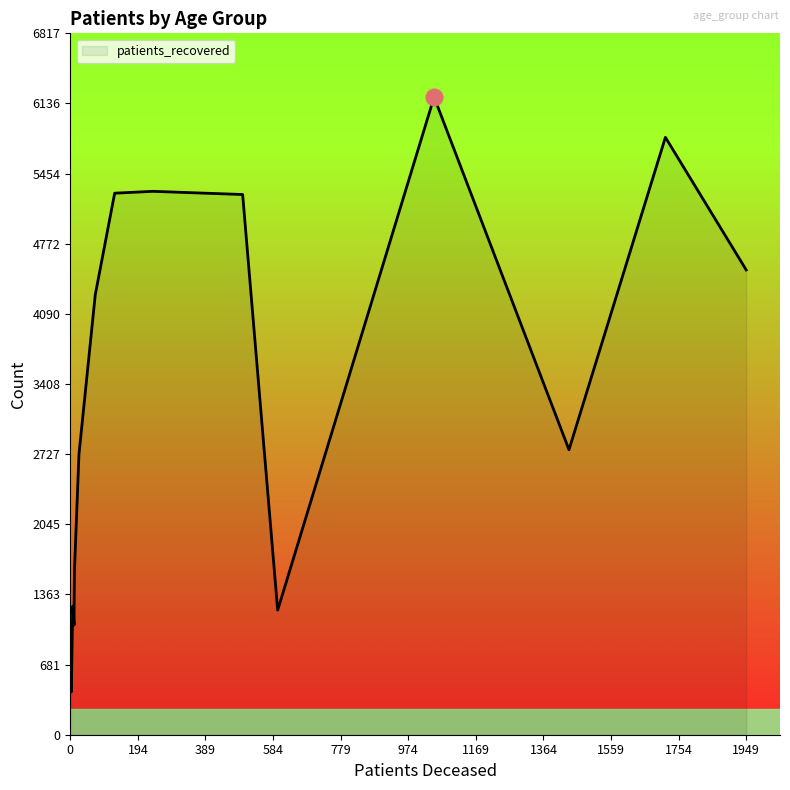

What is the value of the patients_recovered point at the 15th from the left?

2770